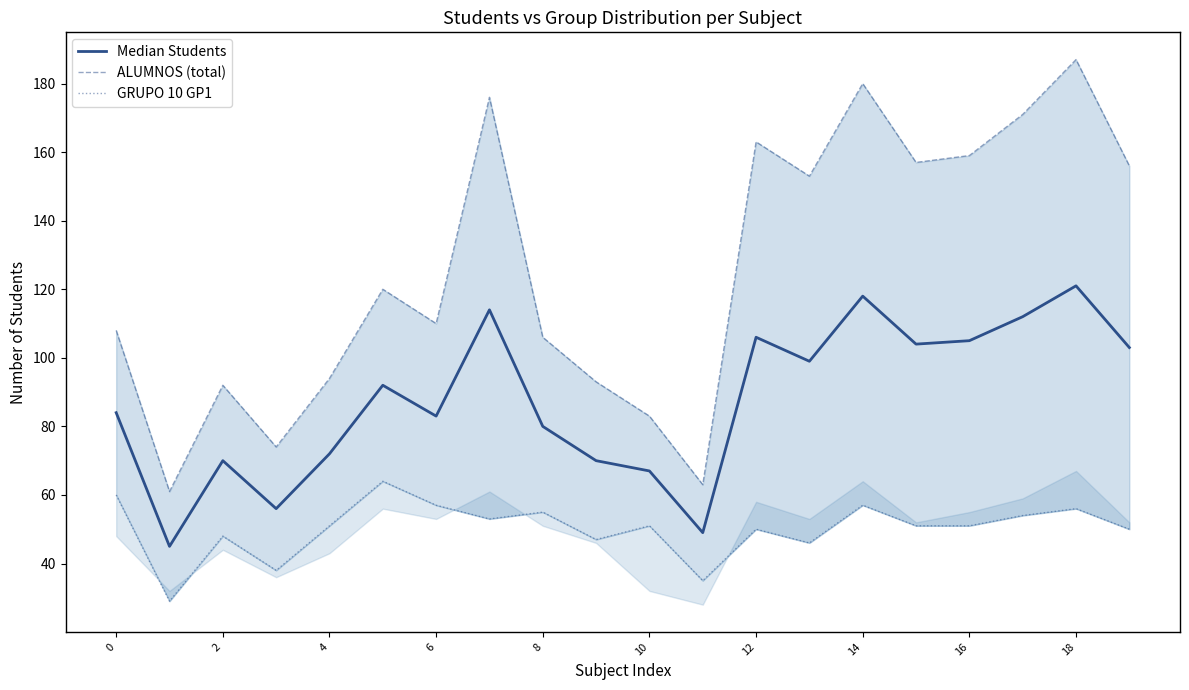

What is the label of the 10th point from the left?

18